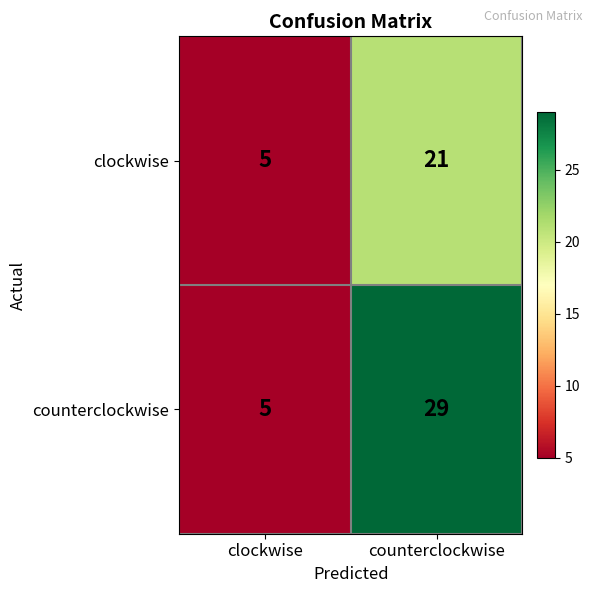

Reading right to left, what are all the values shown in this chart?

clockwise: 21	5
counterclockwise: 29	5